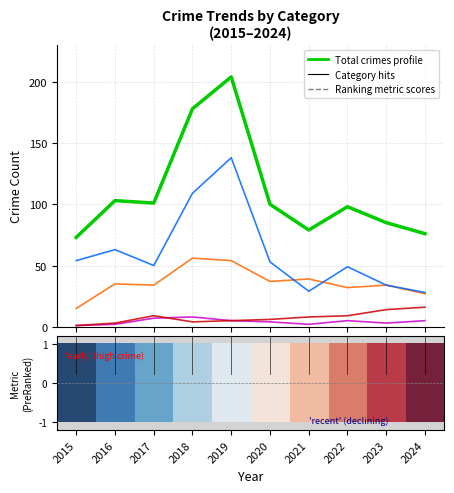

What is the greatest value displayed?

204